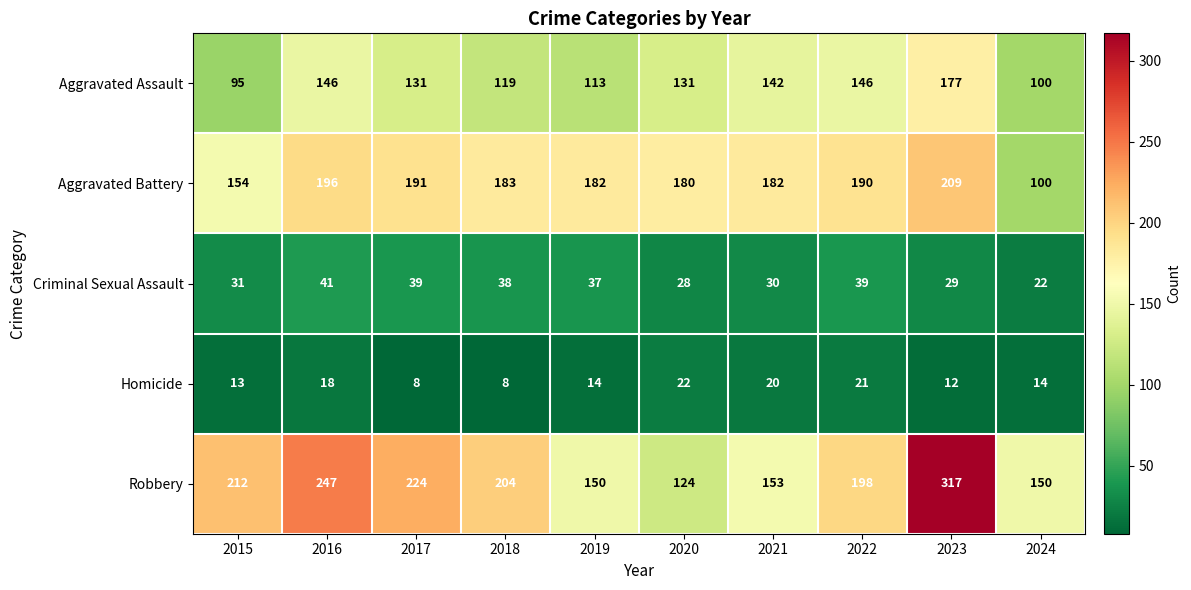

What is the total value across all series at 2019?

496